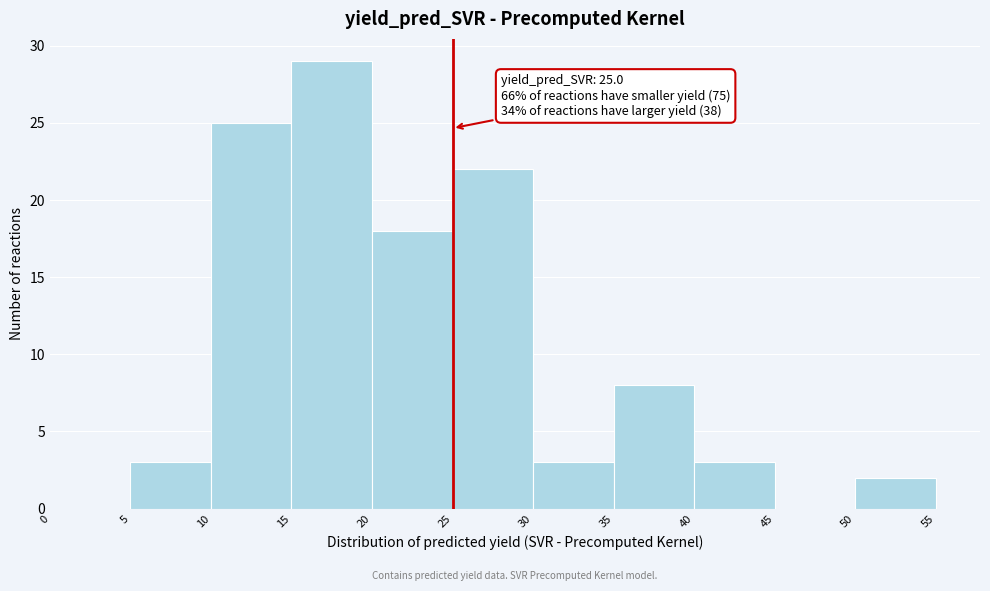

Over which range of the x-axis is the bar tallest?

15 to 20